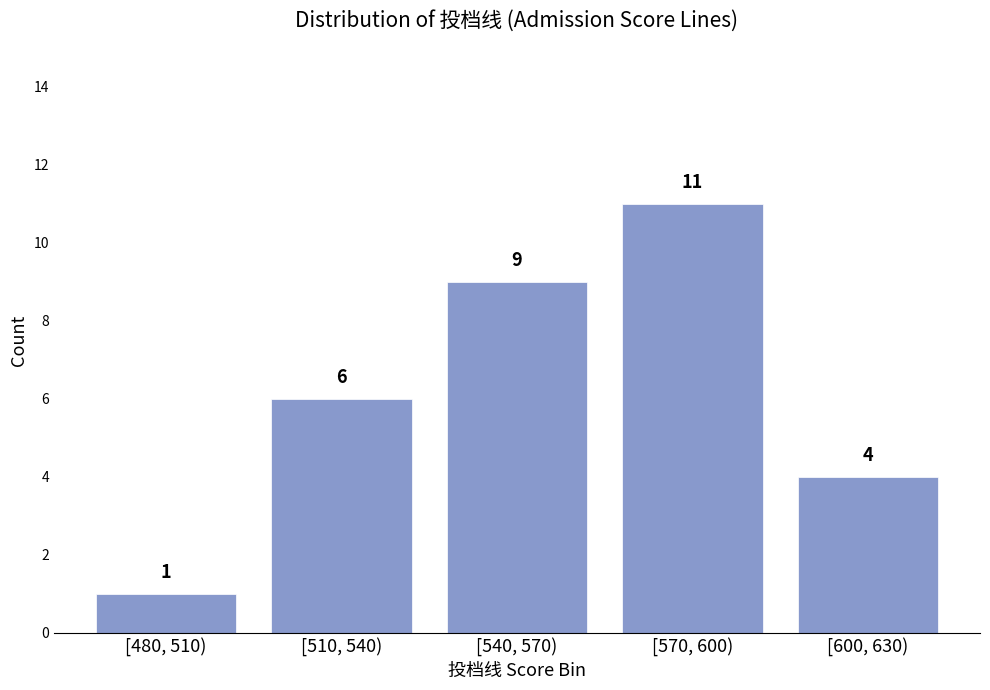

Reading left to right, extract all data points from this chart.

[480, 510)=1	[510, 540)=6	[540, 570)=9	[570, 600)=11	[600, 630)=4